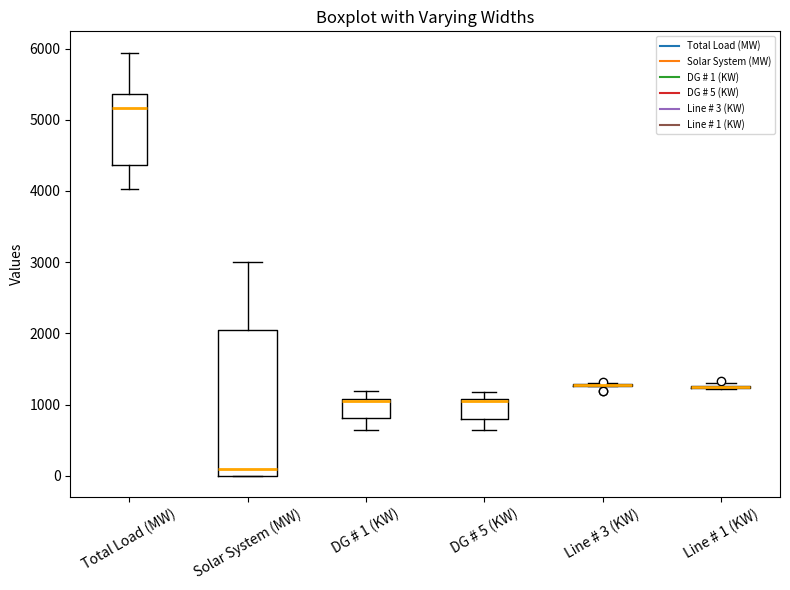

Reading left to right, transcribe this box plot: for each box, give where its median line is, the range the box spans, and where its two whiskers end, as read against the y-axis. The values are not printed on the chart, so give them approximately, as read against the axis.

Total Load (MW): median 5200, box 4400 to 5400, whiskers 4000 to 5900
Solar System (MW): median 100, box 0 to 2100, whiskers 0 to 3000
DG # 1 (KW): median 1000, box 800 to 1100, whiskers 600 to 1200
DG # 5 (KW): median 1100 (just below the box's upper edge), box 800 to 1100, whiskers 700 to 1200
Line # 3 (KW): box collapsed to a line at 1300, whiskers 1300 to 1300
Line # 1 (KW): box collapsed to a line at 1200, whiskers 1200 to 1300